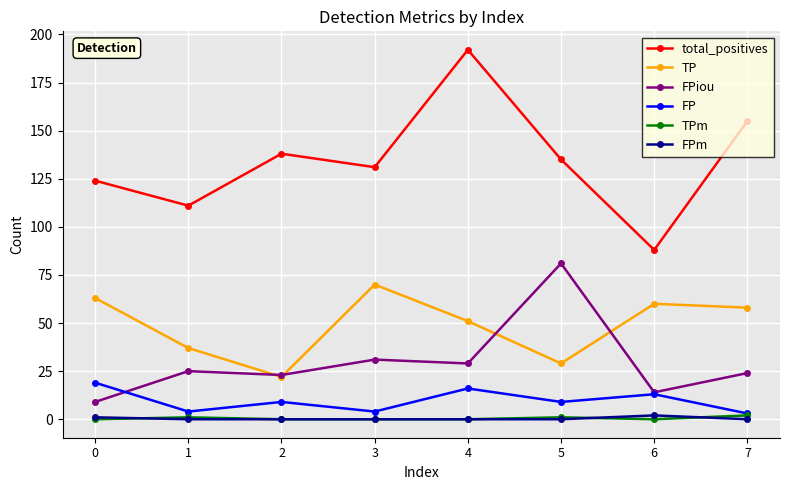

Reading right to left, what are all the values shown in this chart?

total_positives: 155	88	135	192	131	138	111	124
TP: 58	60	29	51	70	22	37	63
FPiou: 24	14	81	29	31	23	25	9
FP: 3	13	9	16	4	9	4	19
TPm: 2	0	1	0	0	0	1	0
FPm: 0	2	0	0	0	0	0	1